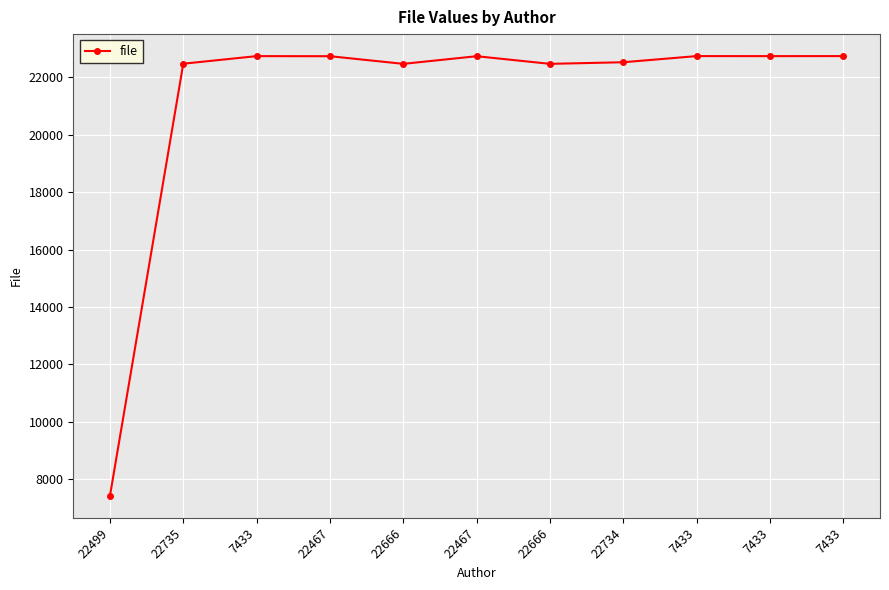

How many lines are shown in the chart?

1